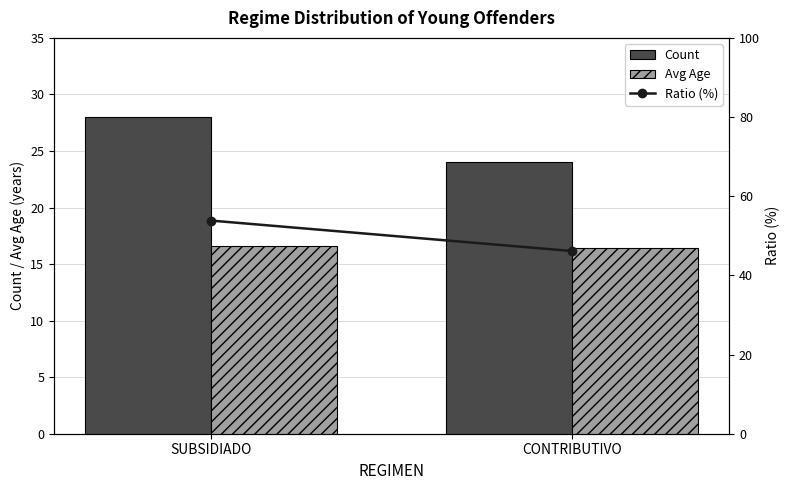

What is the approximate value of Ratio (%) at CONTRIBUTIVO?

46.2